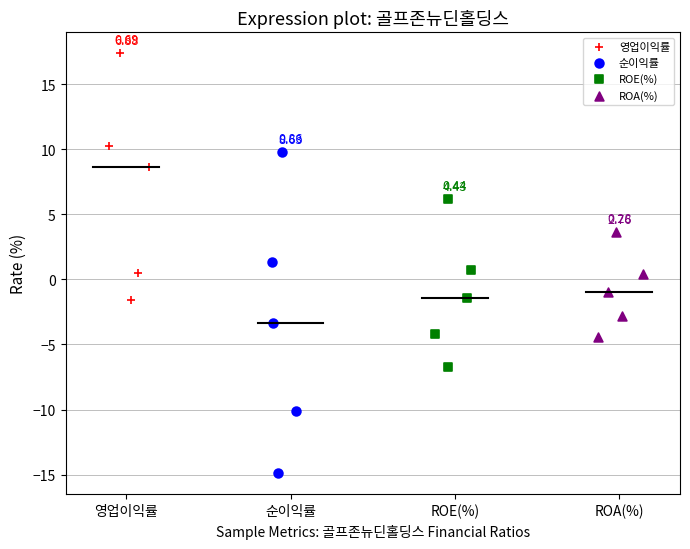

Which series has the largest Y range (max minus min)?

순이익률